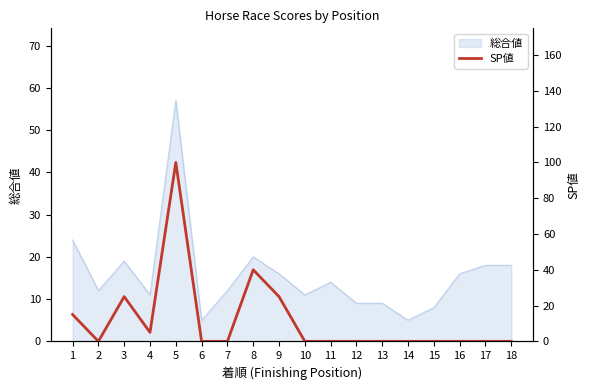

The 総合値 series shows 14 at 11. True or false?

True